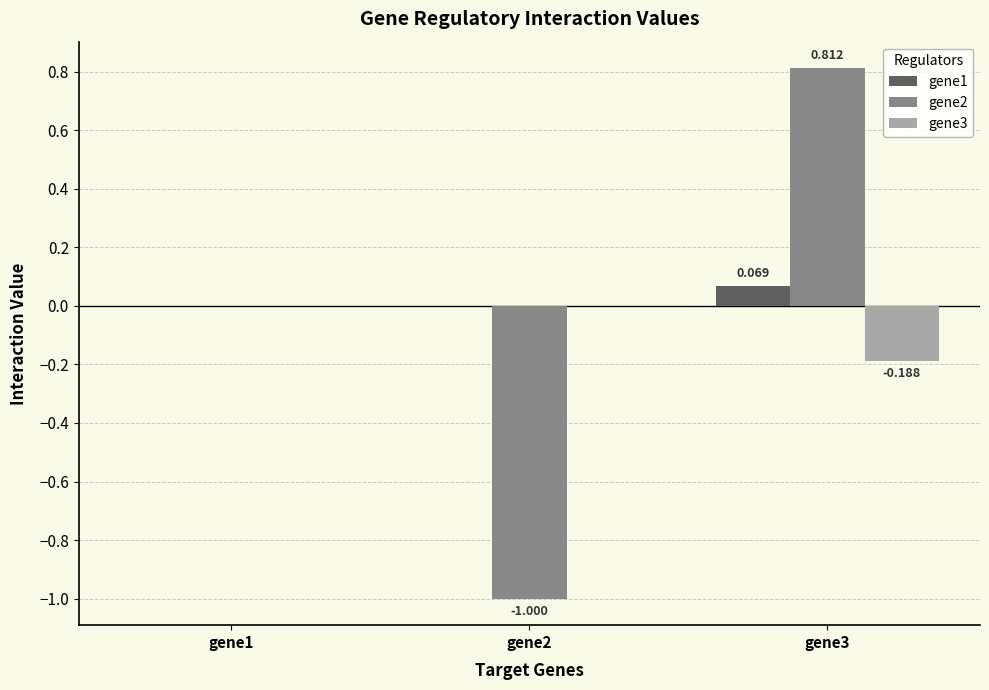

Is the value of gene2 at gene2 greater than the value of gene3 at gene2?

No